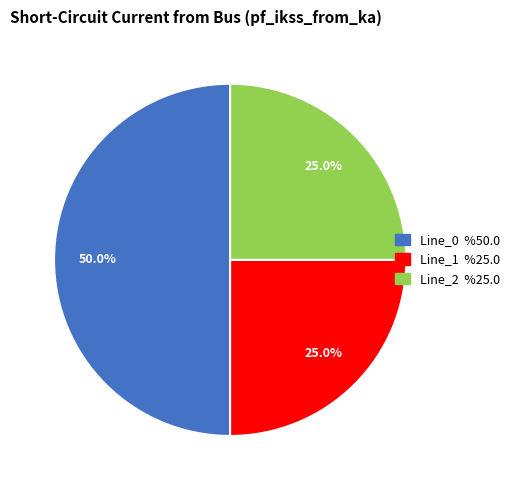

Count the number of slices in the pie.

3